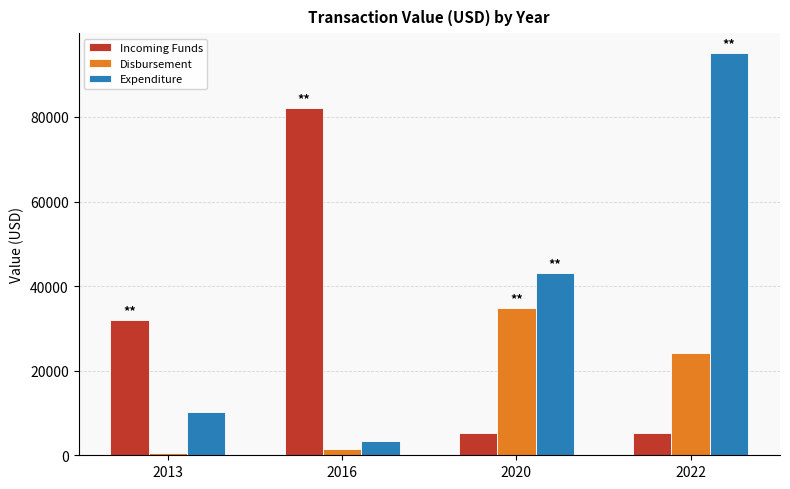

What is the spread (max minus min) of values at 2013?

31364.8